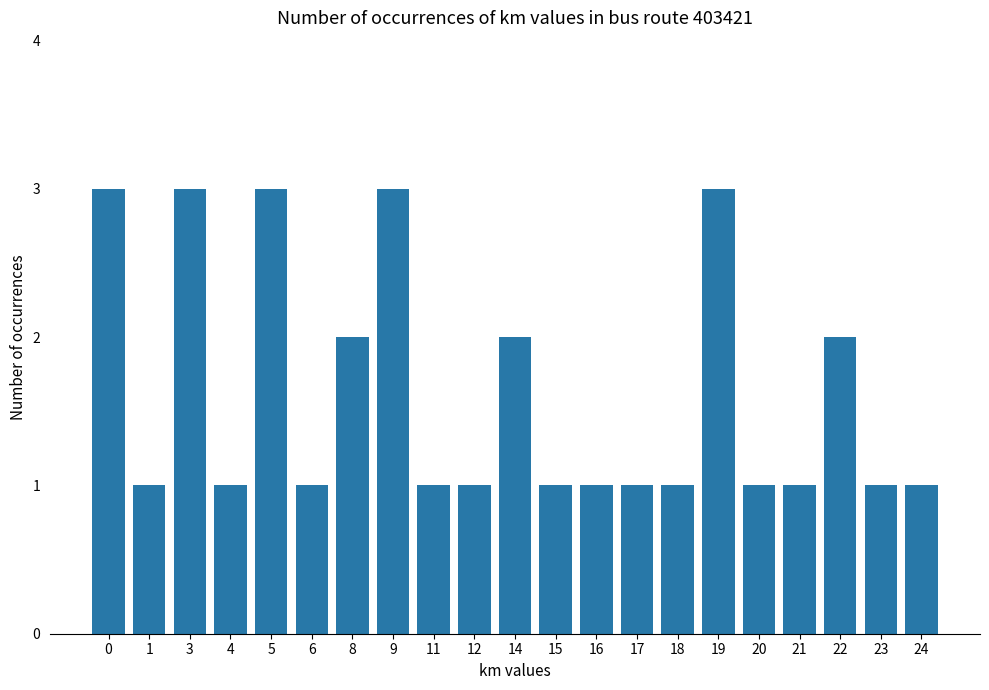

Reading right to left, list all the values displayed in this chart.

24=1	23=1	22=2	21=1	20=1	19=3	18=1	17=1	16=1	15=1	14=2	12=1	11=1	9=3	8=2	6=1	5=3	4=1	3=3	1=1	0=3